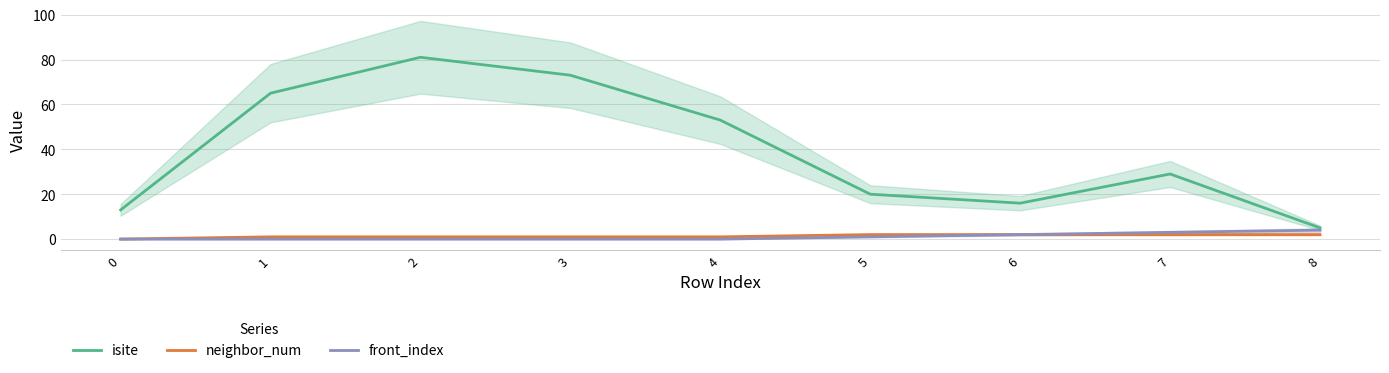

How many lines are shown in the chart?

3